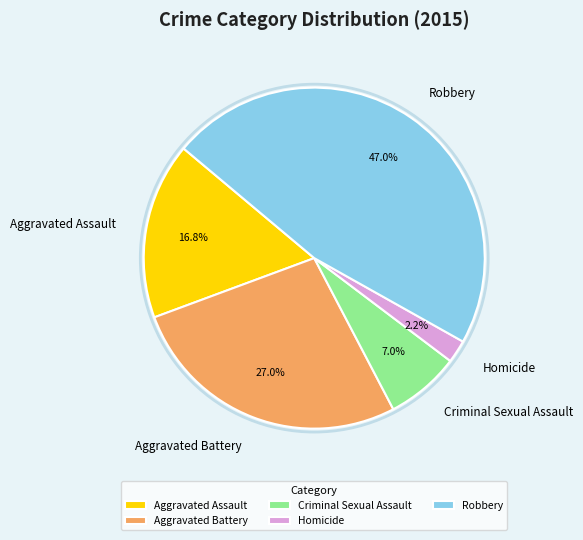

Which has a higher value, Robbery or Aggravated Battery?

Robbery